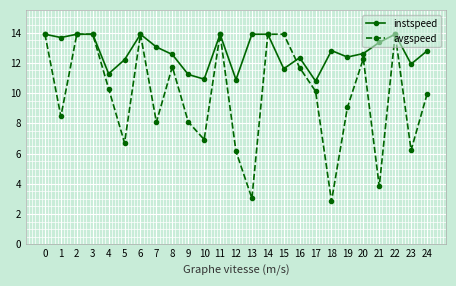

What is the difference between the highest and lowest values at 16?

0.7